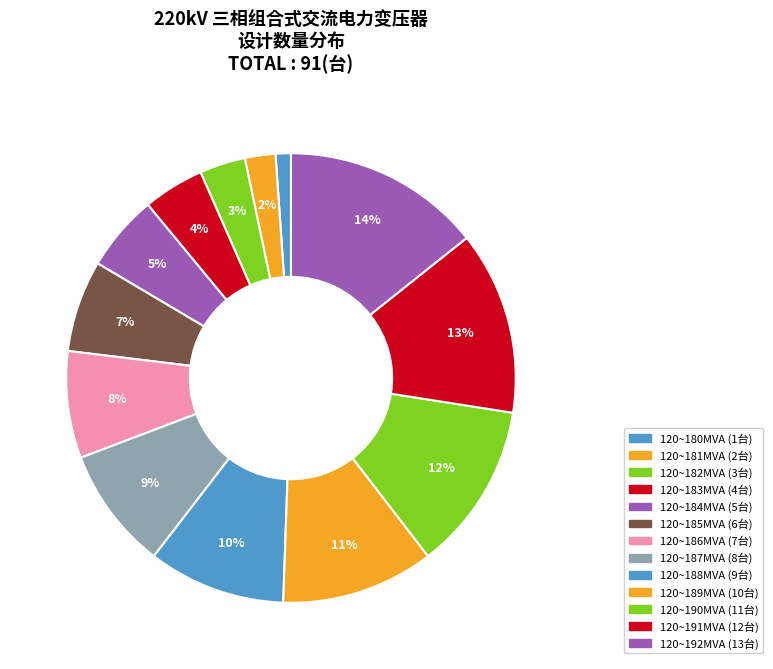

How much of the chart is everything except 120~188MVA?

90.1%